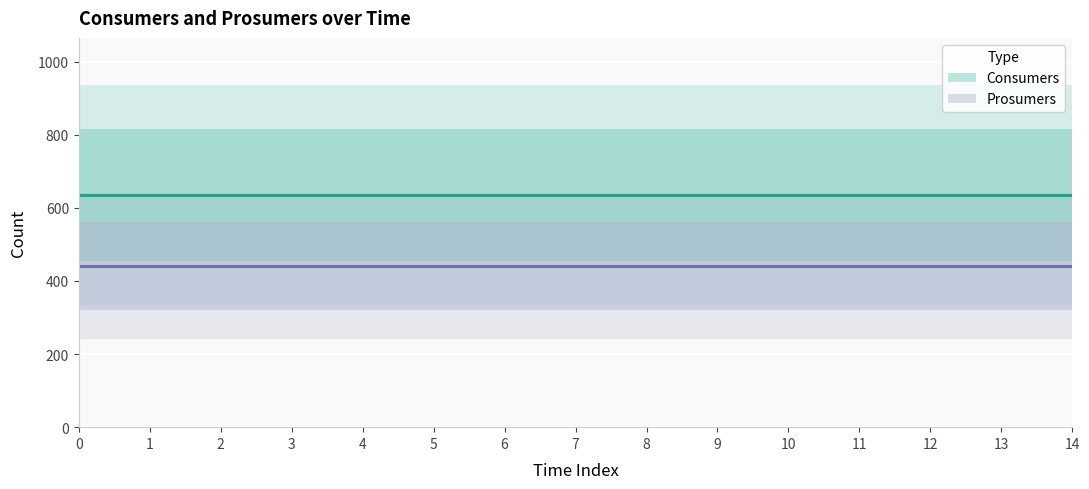

What is the minimum value shown in the chart?

440